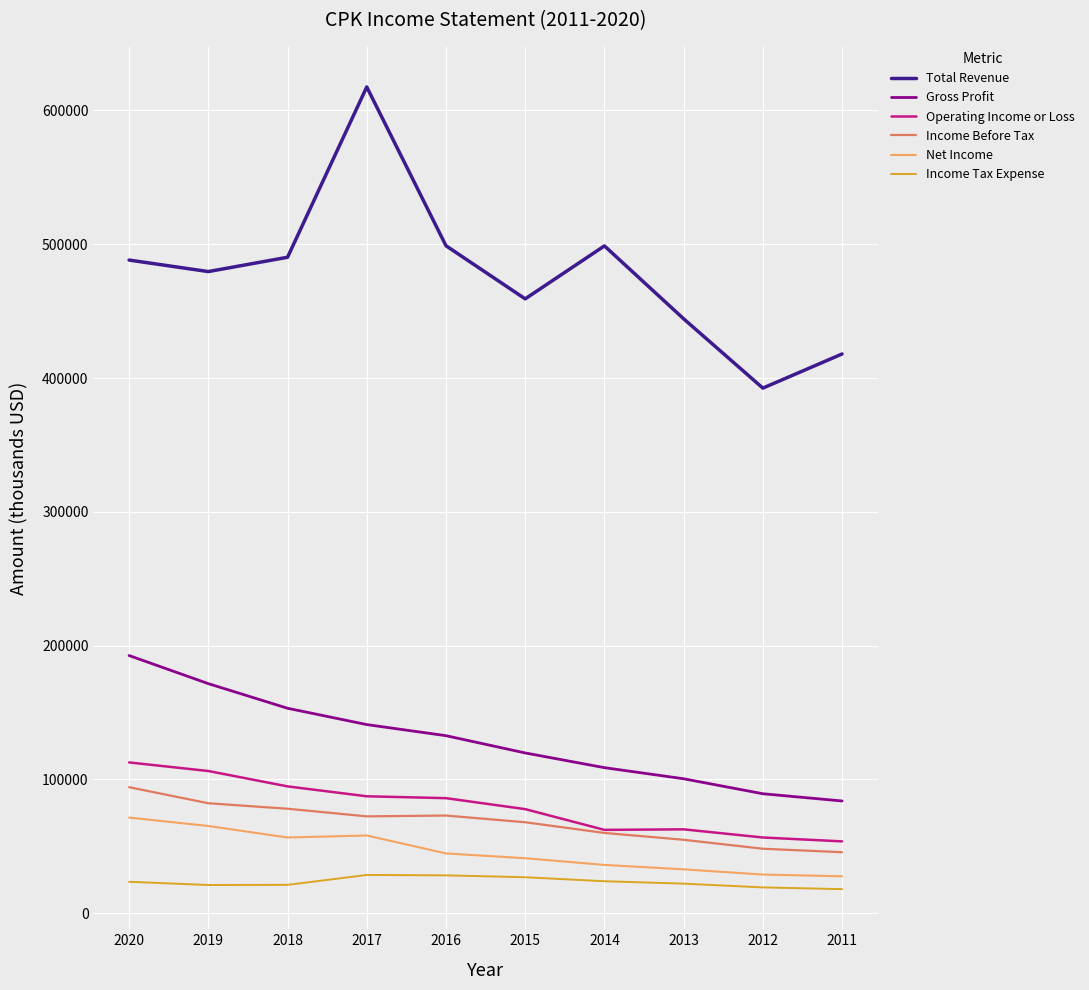

What is the sum of the Net Income values at 2011 and 2012?

56500